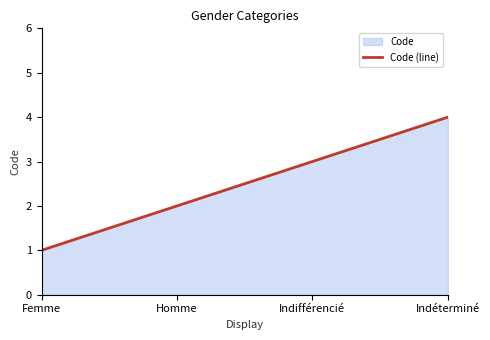

Reading left to right, what are all the values shown in this chart?

1	2	3	4